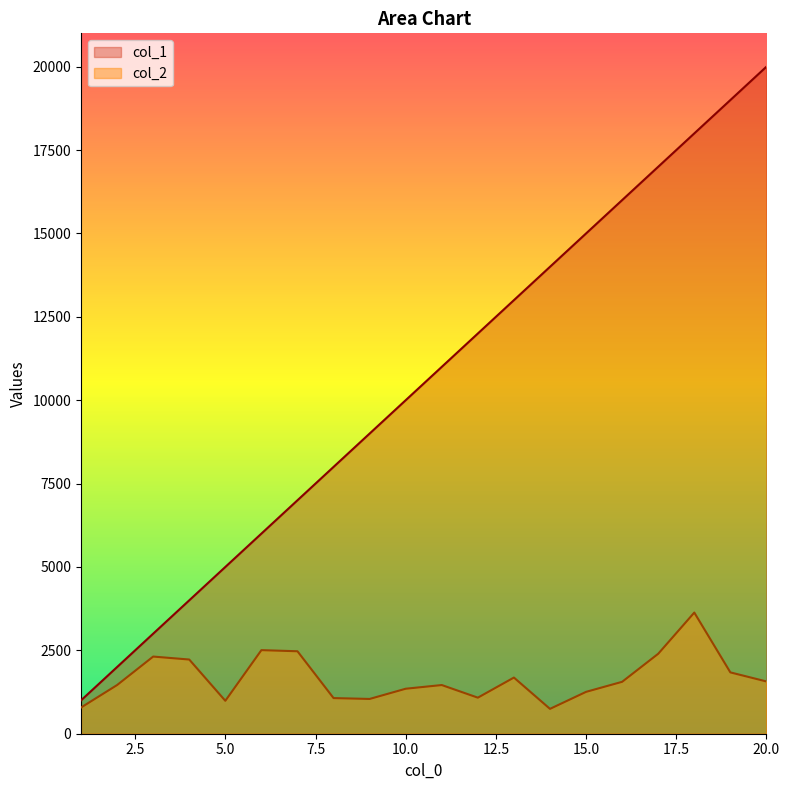

The col_2 series shows 724.9 at 16. True or false?

False